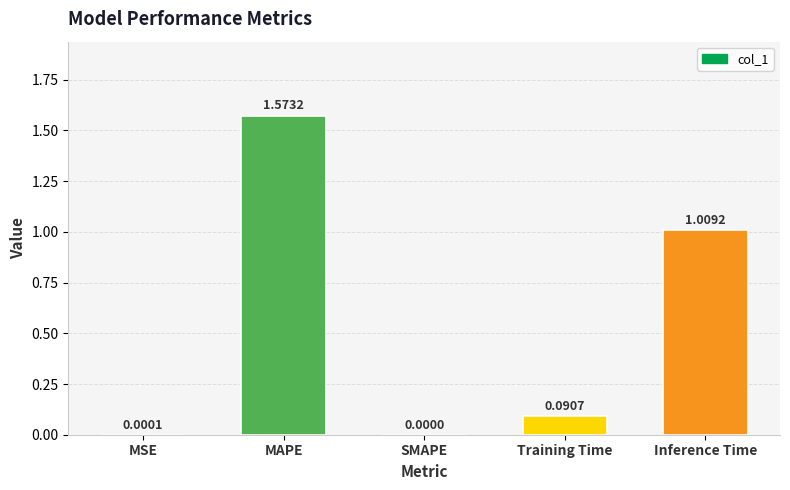

What is the sum of all values?

2.7